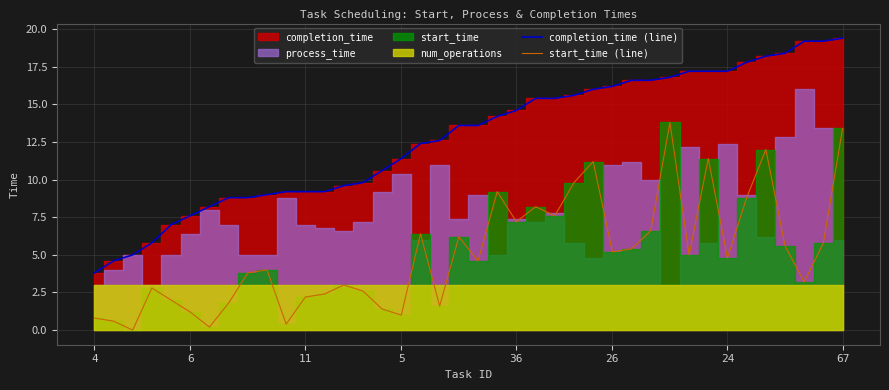

How many values in the start_time (line) series are below 4?

18